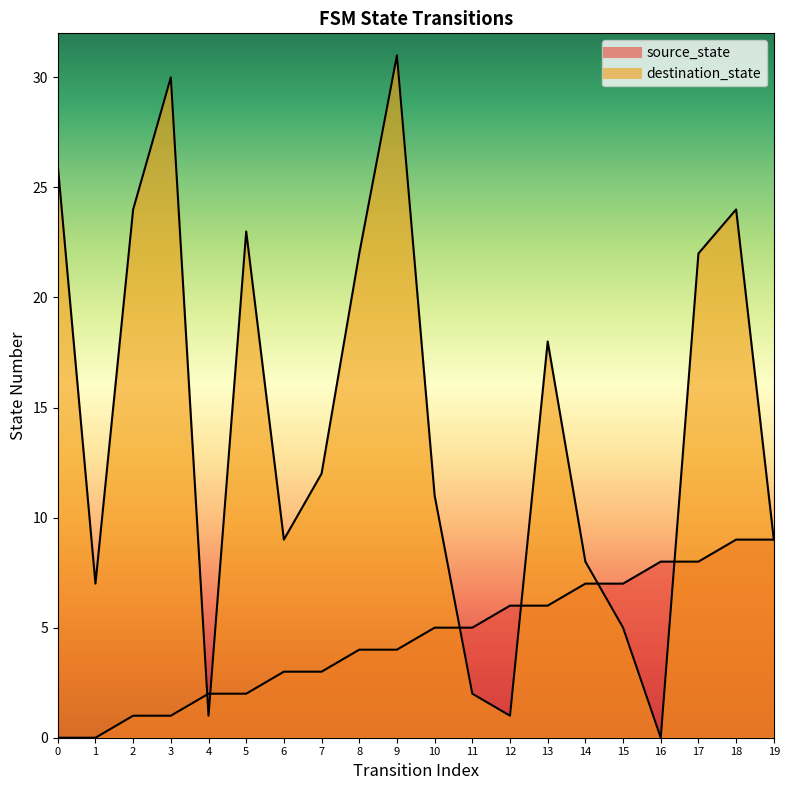

How many lines are shown in the chart?

2